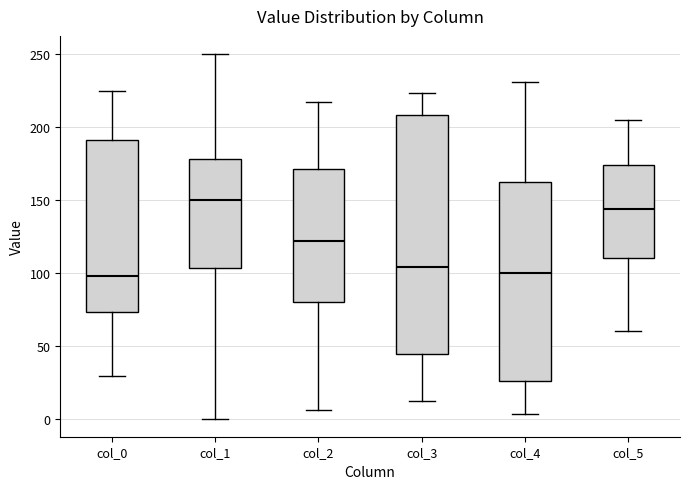

Reading left to right, read every box against the y-axis: the position of its median line, the range the box covers, and the ends of its whiskers. The values are not printed on the chart, so give them approximately, as read against the axis.

col_0: median 100, box 75 to 190, whiskers 30 to 225
col_1: median 150, box 105 to 180, whiskers 0 to 250
col_2: median 120, box 80 to 170, whiskers 5 to 215
col_3: median 105, box 45 to 210, whiskers 10 to 225
col_4: median 100, box 25 to 160, whiskers 5 to 230
col_5: median 145, box 110 to 175, whiskers 60 to 205